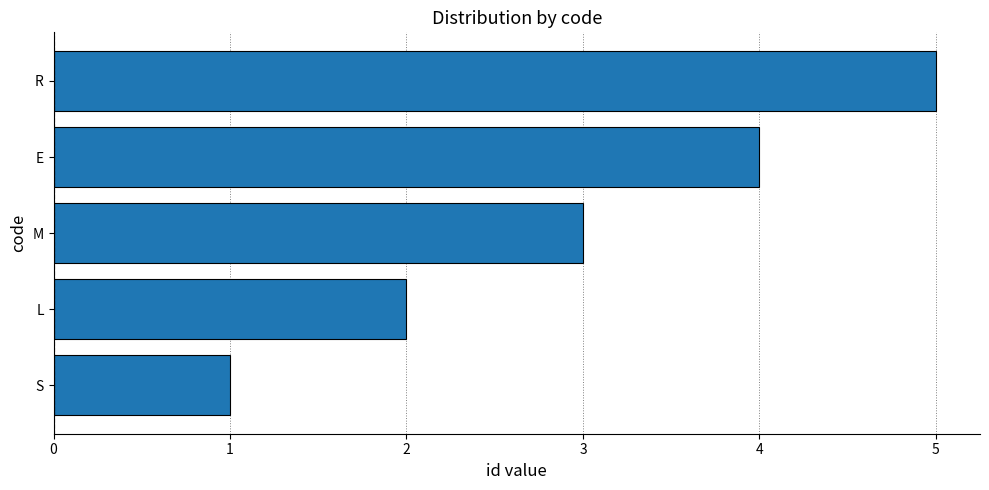

How many values are below 3?

2